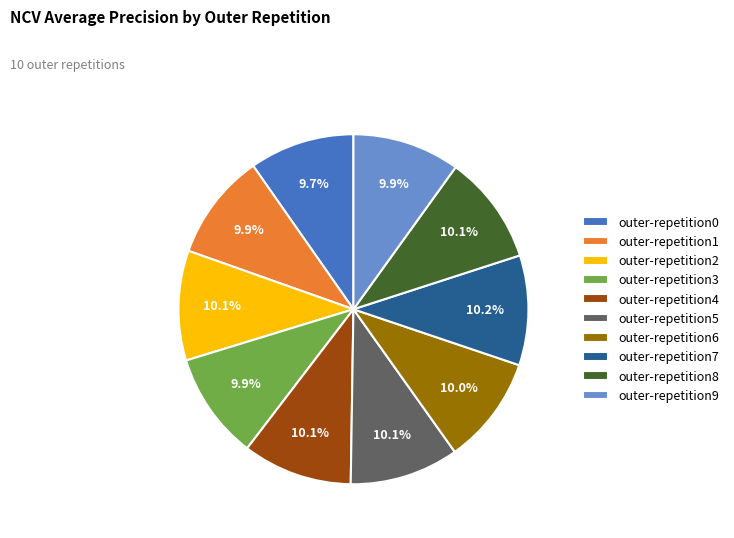

To the nearest percent, what percentage of the pie is outer-repetition0?

10%